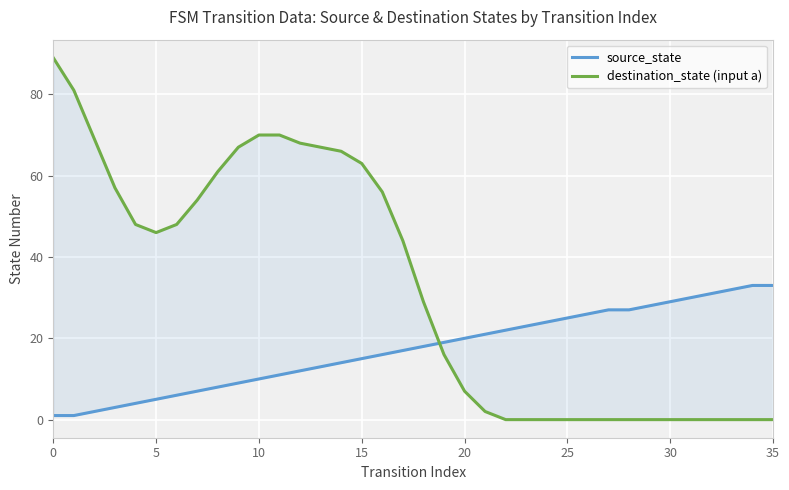

The source_state series shows 14 at 21. True or false?

False